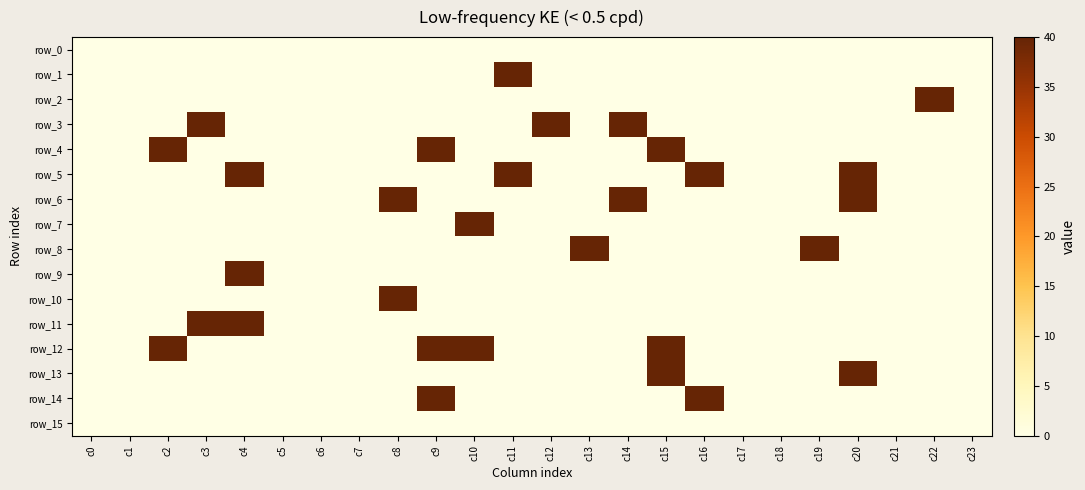

How many data points in row_7 are above 0?

1